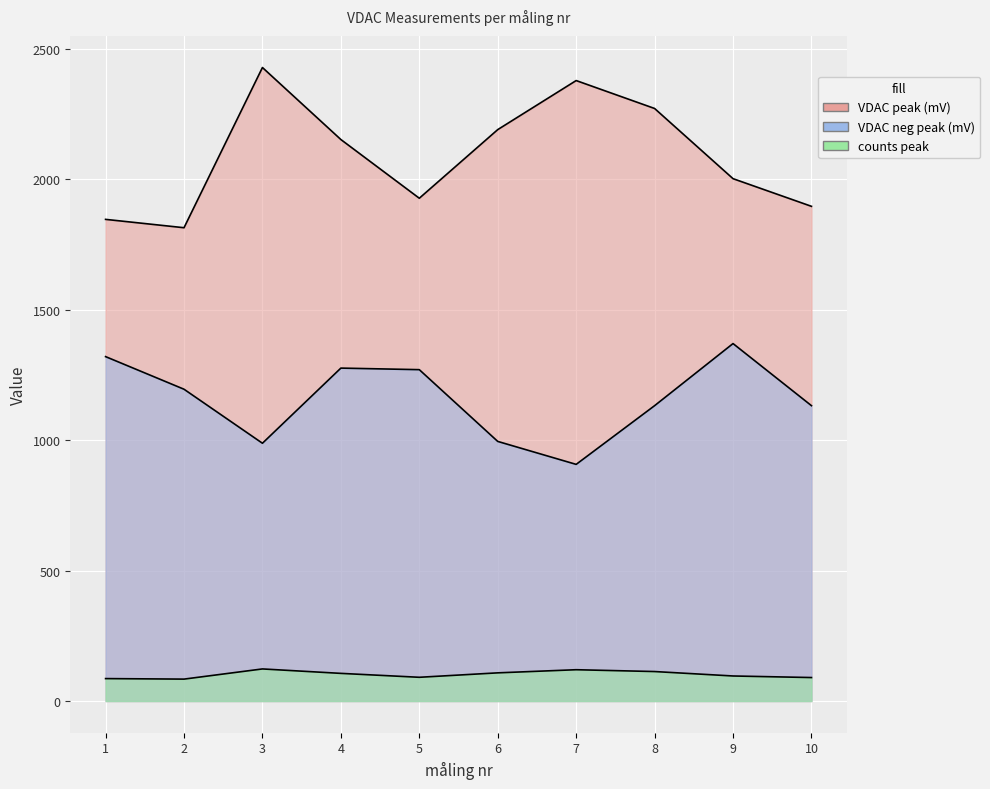

Is it true that VDAC neg peak (mV) equals 268 at 6?

False